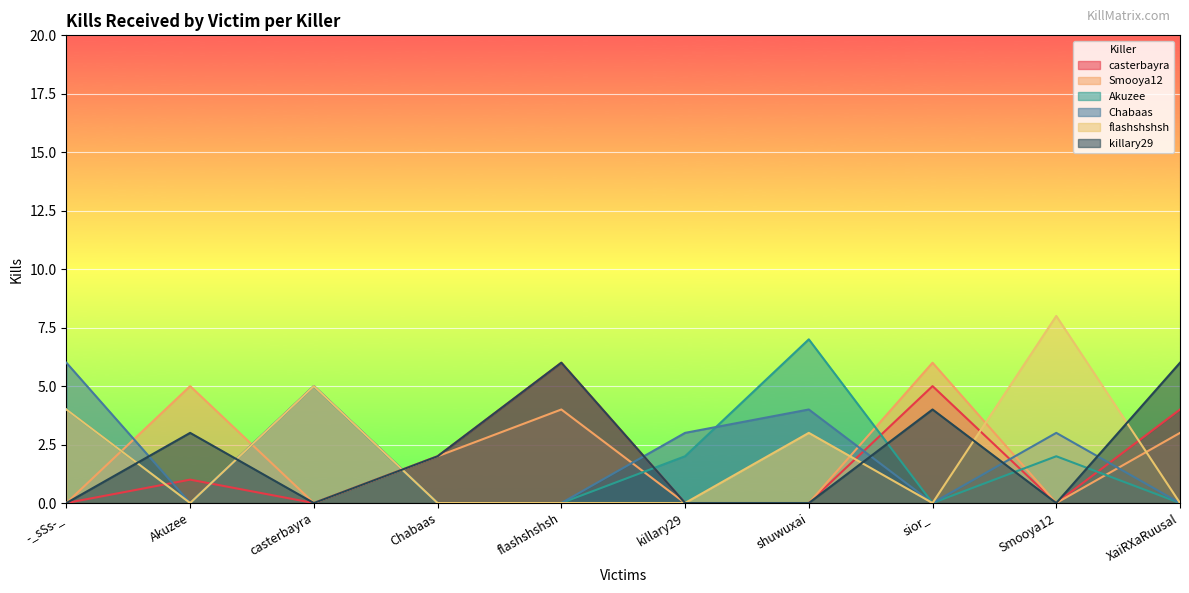

Where is flashshshsh nearest to the value 4?

-_sSs-_